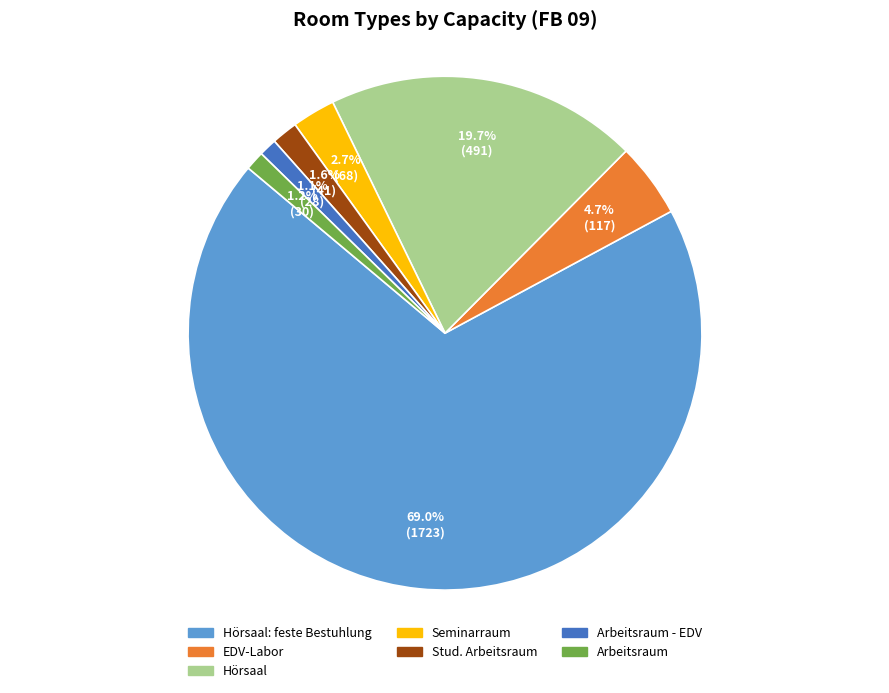

To the nearest percent, what is the combined percentage of Arbeitsraum and Hörsaal?

21%